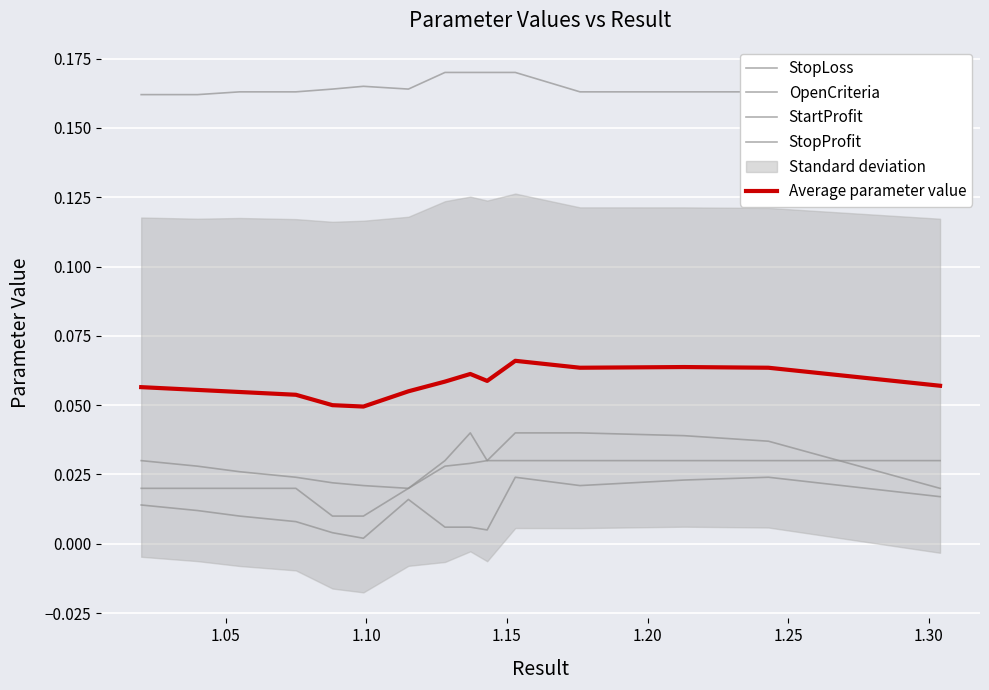

Count the number of categories in the chart.

15